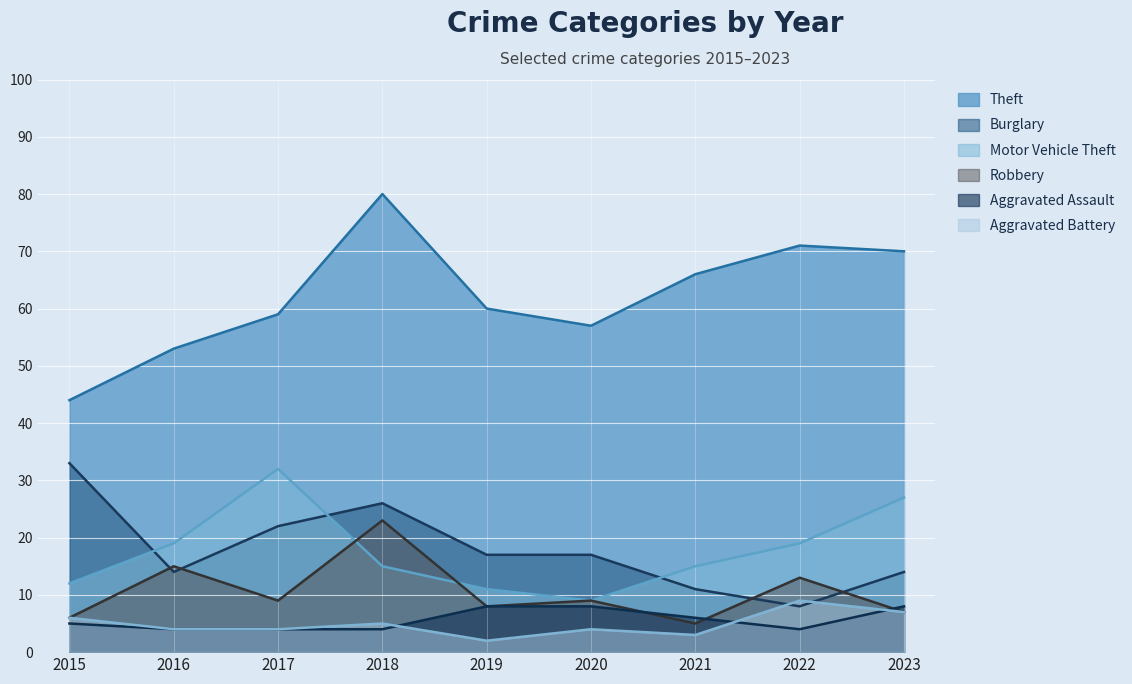

Is it true that Theft equals 70 at 2023?

True